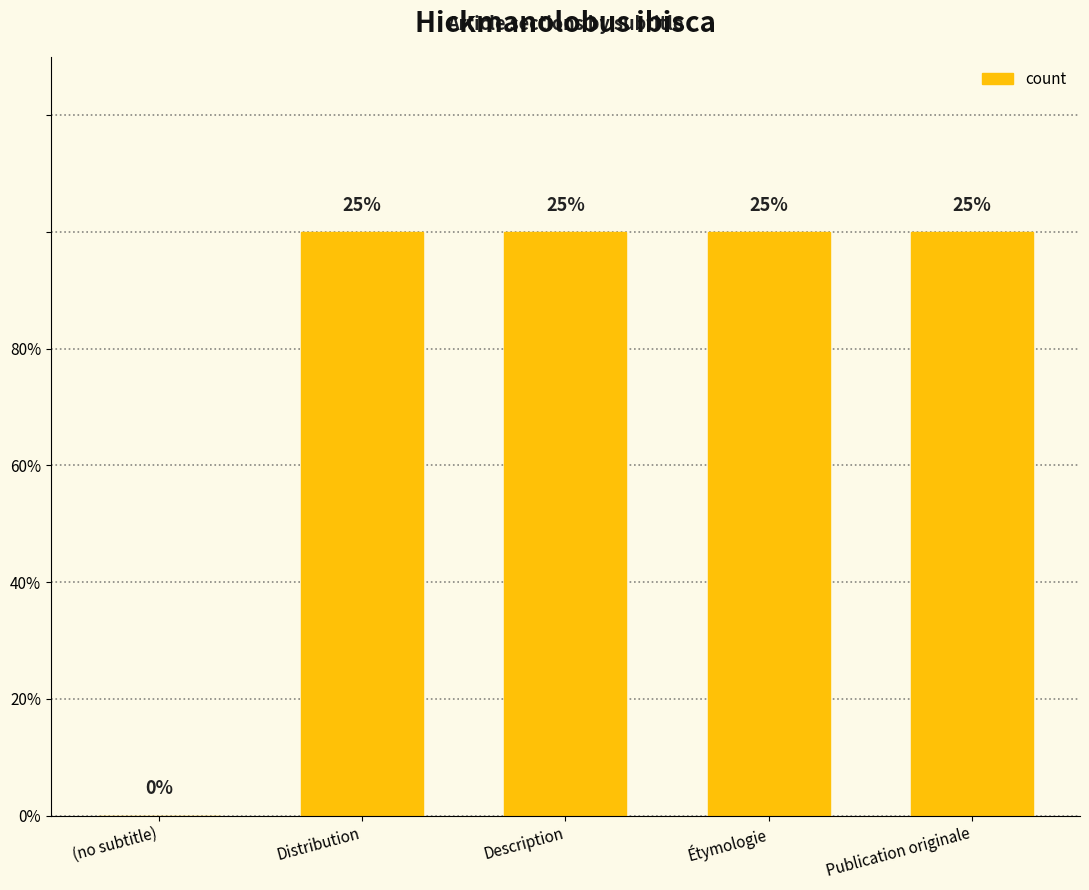

What is the sum of all values?

4